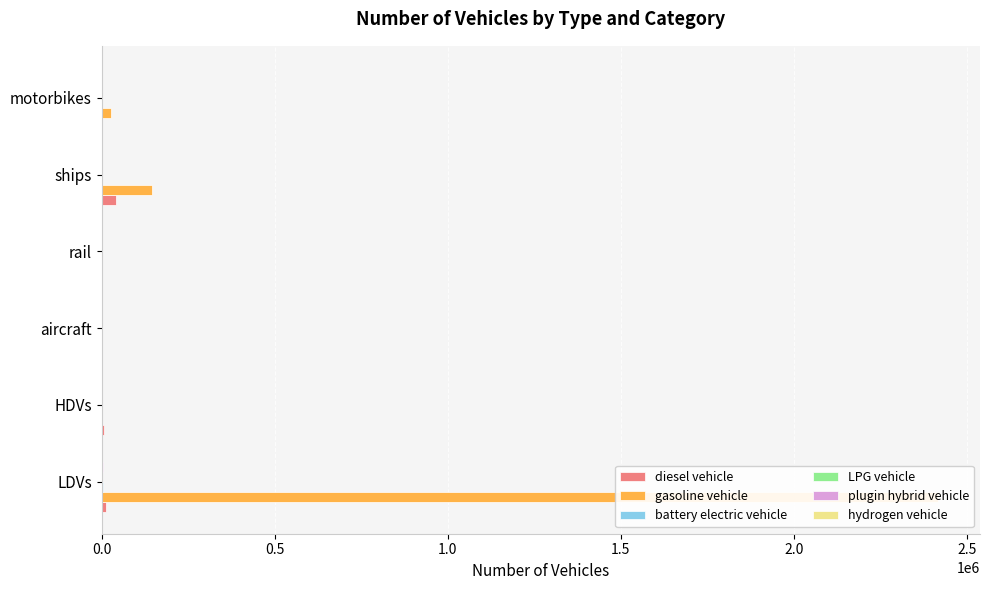

Is the value of diesel vehicle at LDVs greater than the value of battery electric vehicle at aircraft?

Yes